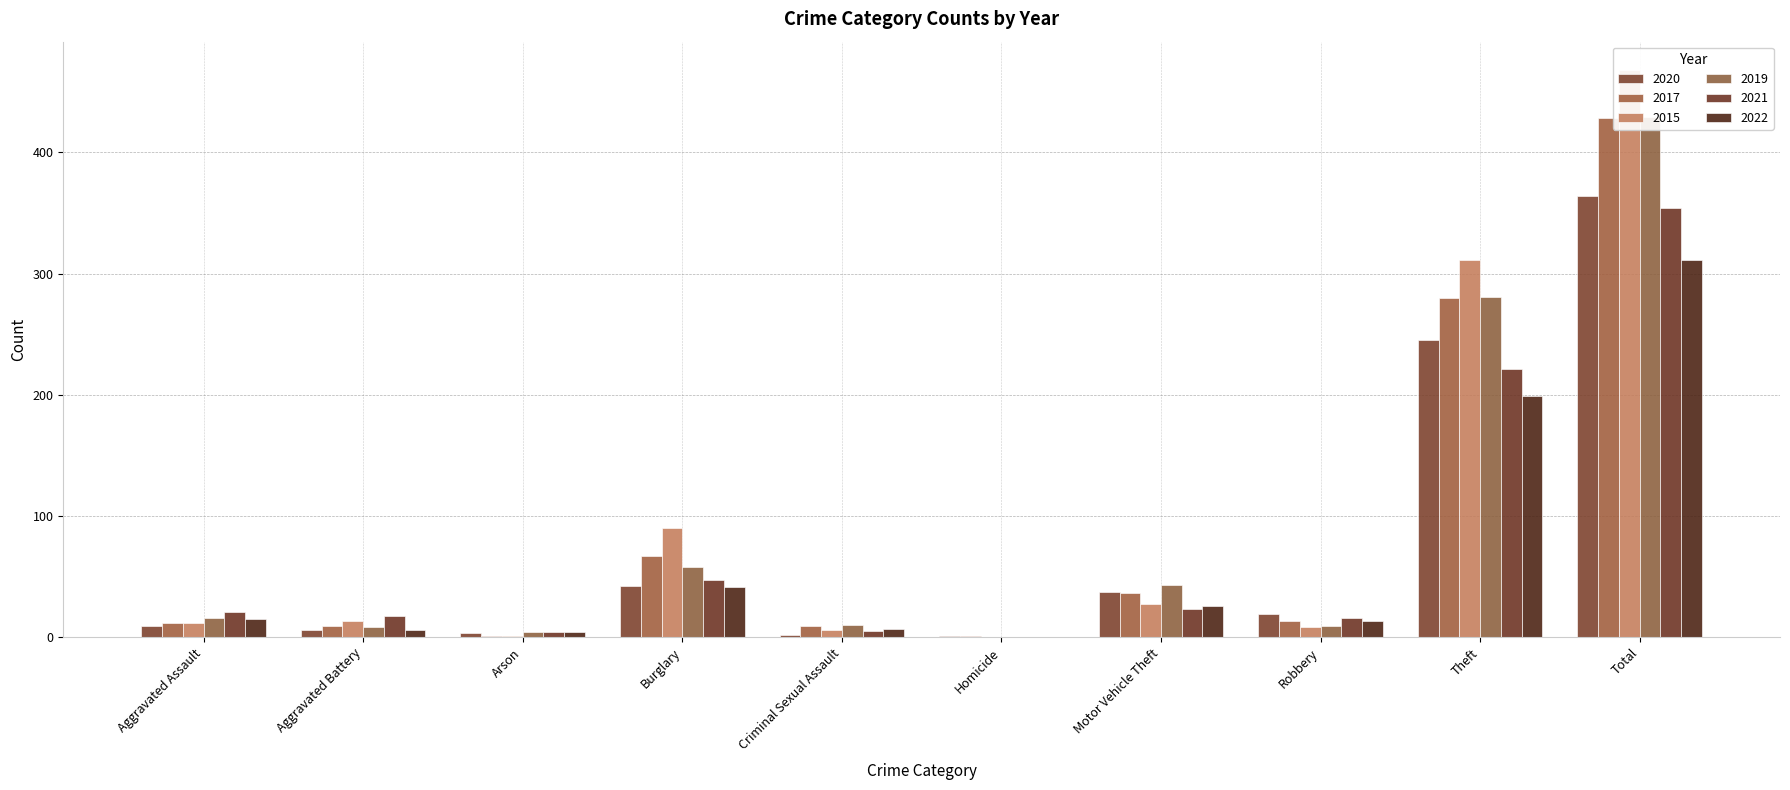

Between Total and Burglary, which is larger?

Total